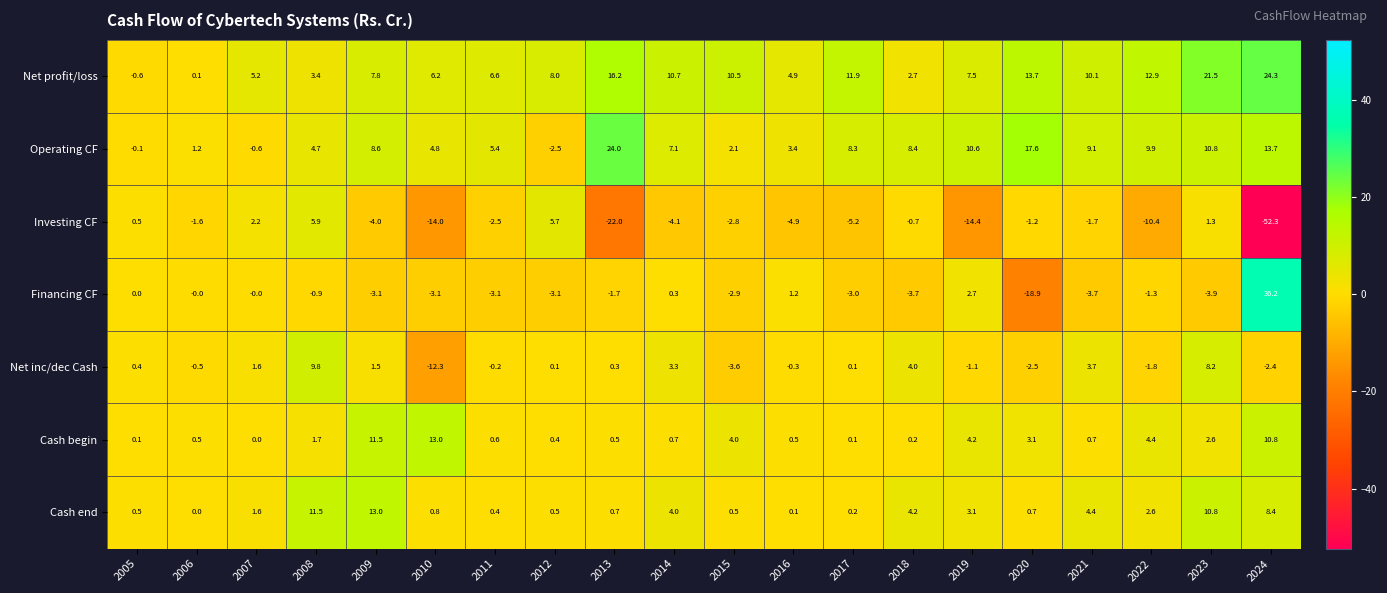

Between 2006 and 2021, which series saw the biggest shift?

Net profit/loss